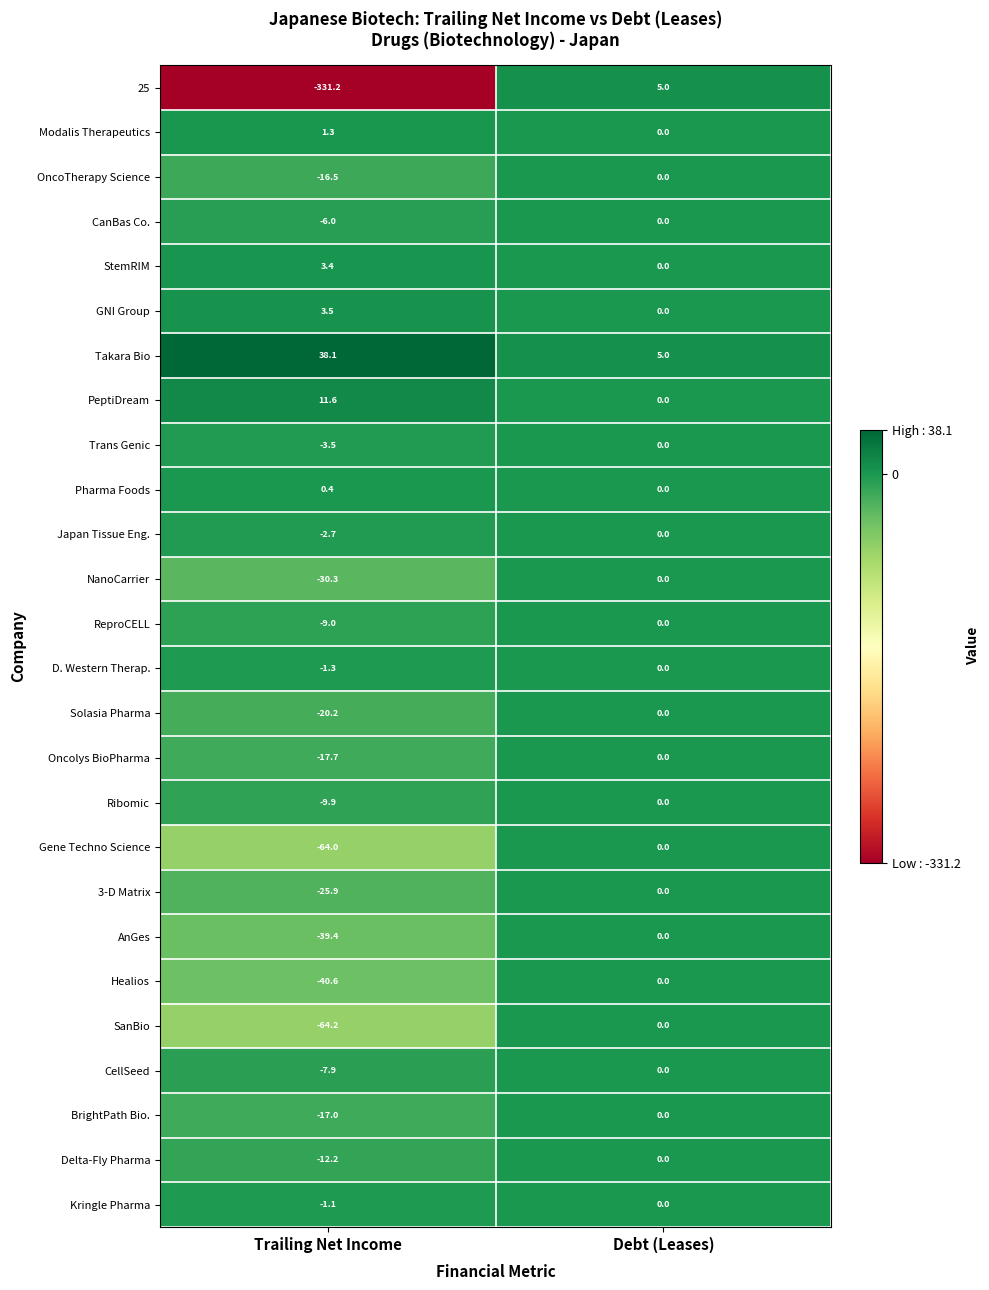

The value of Kringle Pharma at Trailing Net Income is -1.1. True or false?

True